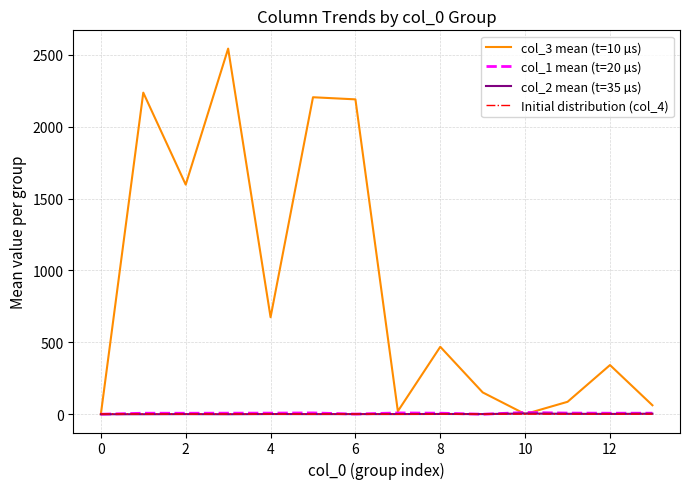

Does the chart have visible grid lines?

Yes